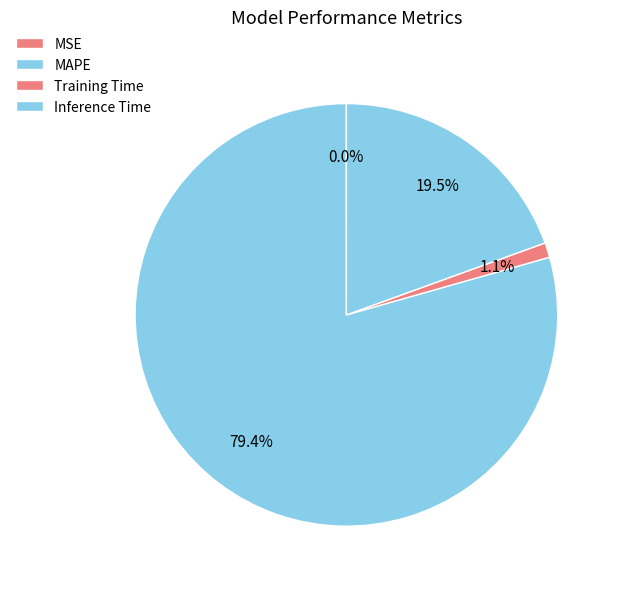

What percentage is the MAPE slice, to the nearest percent?

79%